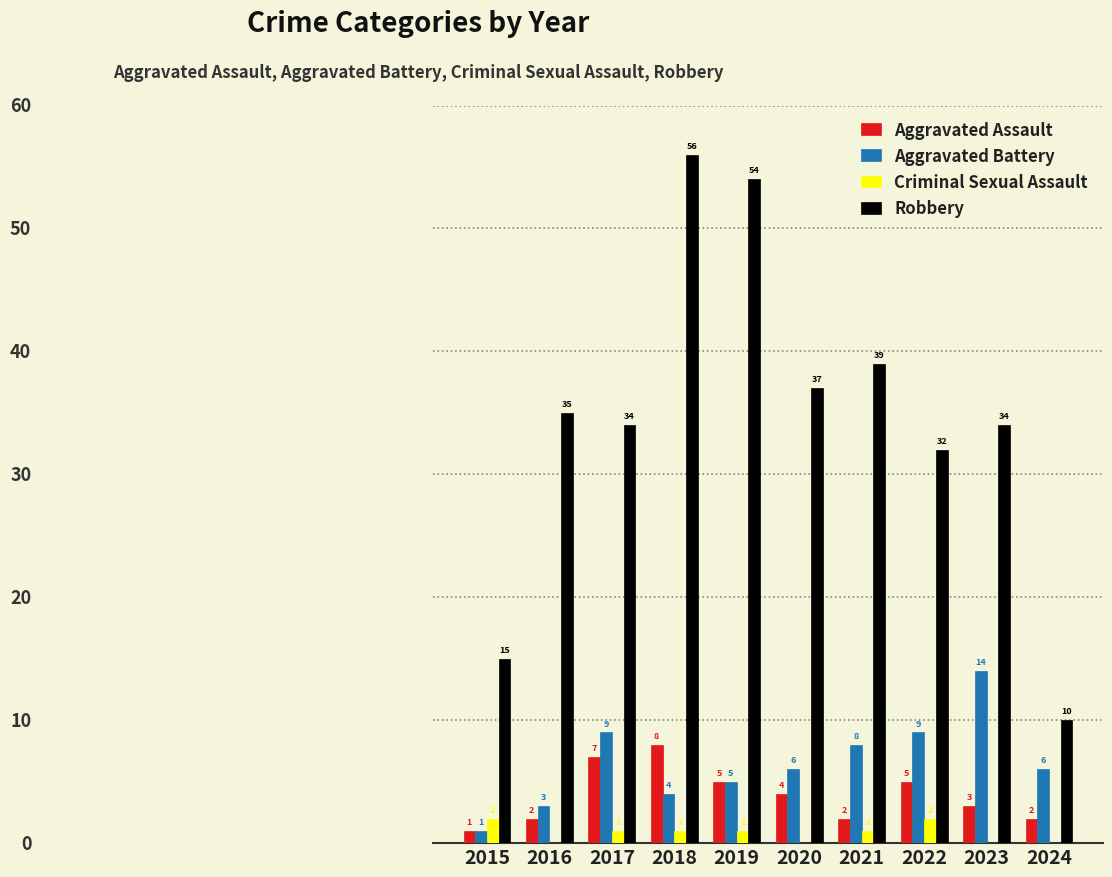

Is the value of Criminal Sexual Assault at 2024 greater than the value of Robbery at 2015?

No